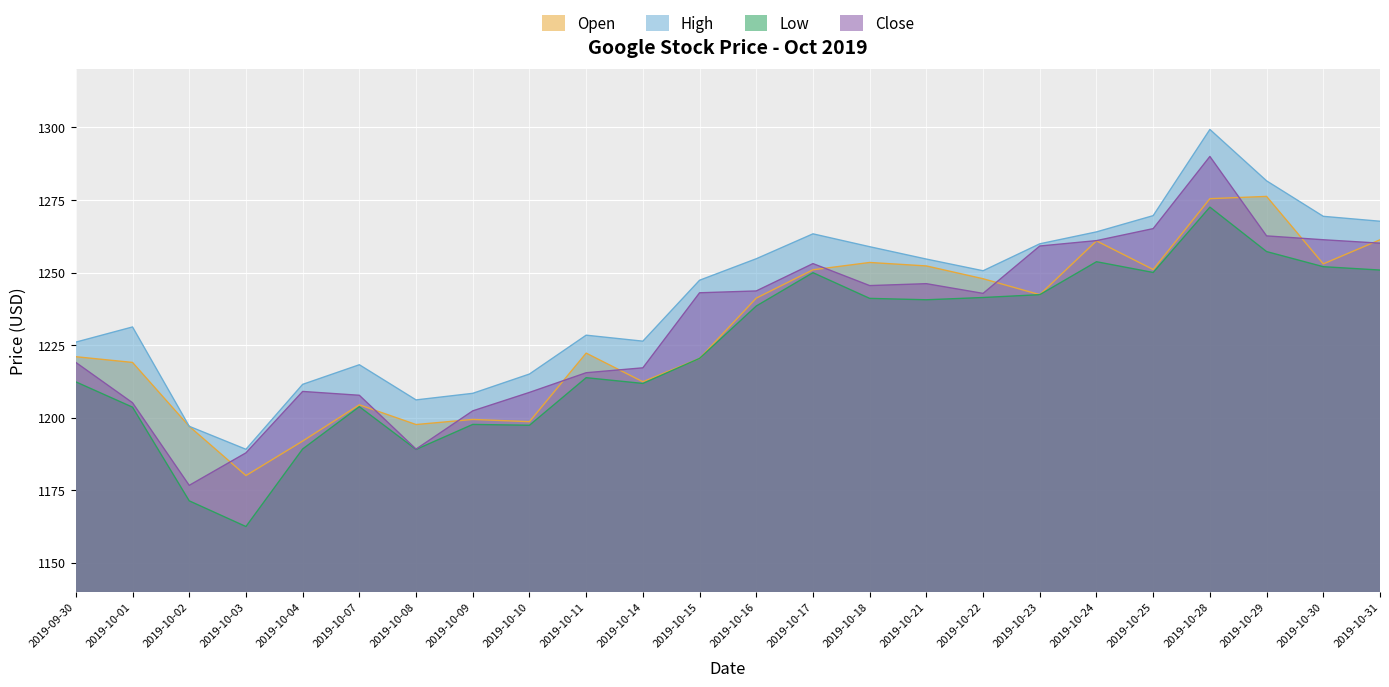

Which category has the lowest value across all series?

2019-10-03